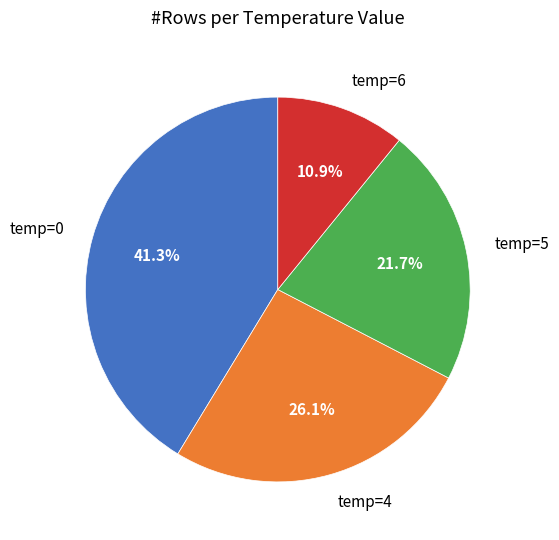

Is there a majority slice in this chart?

No